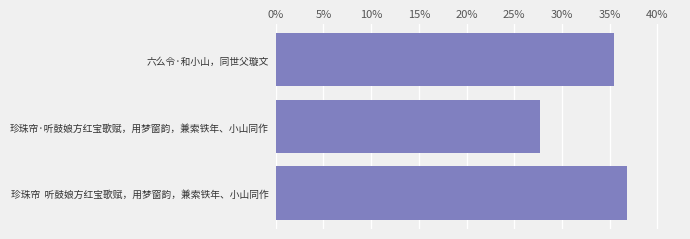

How many data points does each series have?

3